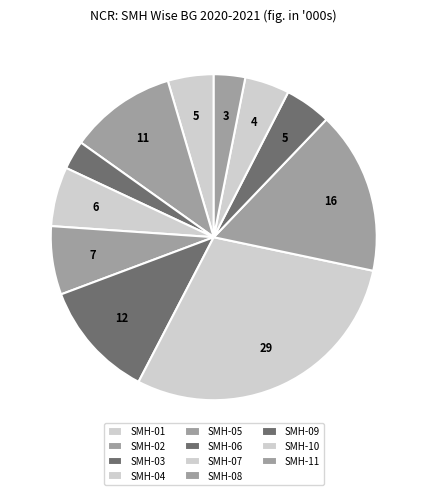

To the nearest percent, what is the difference between the SMH-09 and SMH-11 slice percentages?

1%